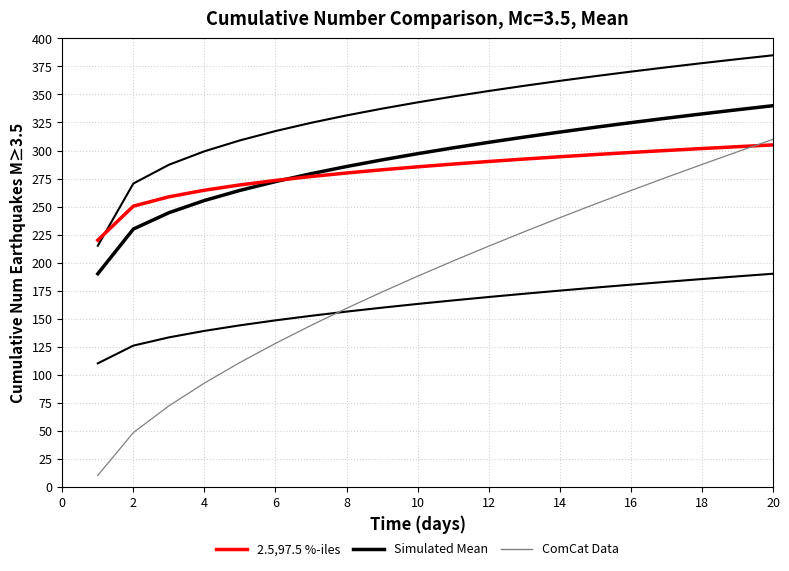

How many lines are shown in the chart?

3